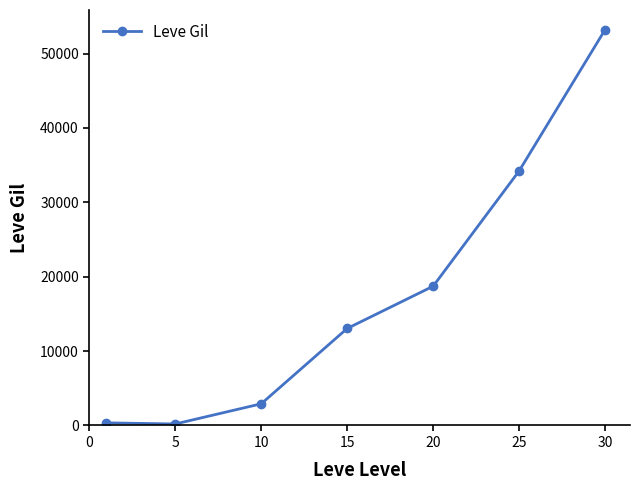

What is the average value?

17519.9